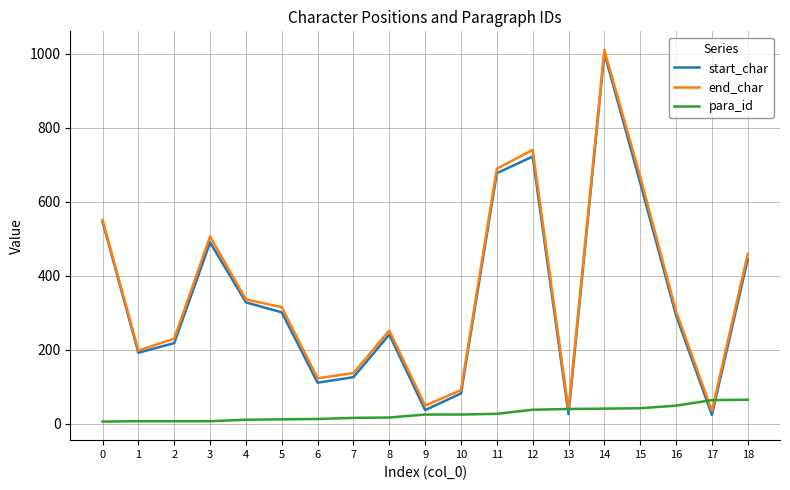

True or false: start_char has more than 2 interior local peaks.

True